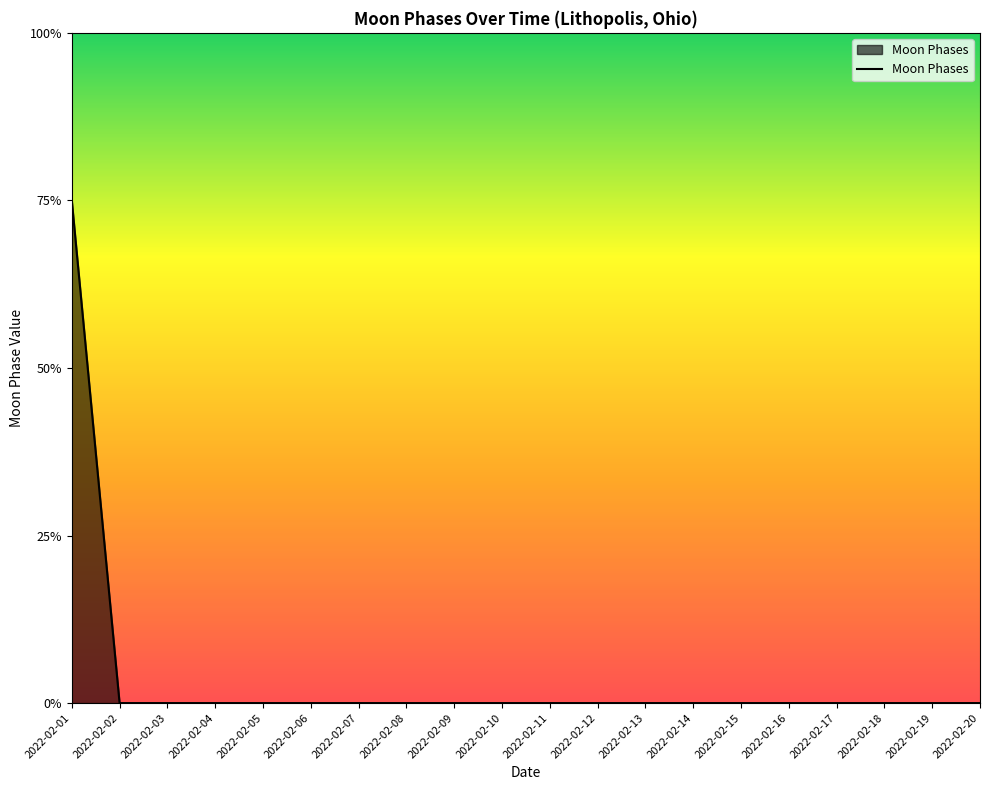

Reading left to right, list all the values displayed in this chart.

3	0	0	0	0	0	0	0	0	0	0	0	0	0	0	0	0	0	0	0